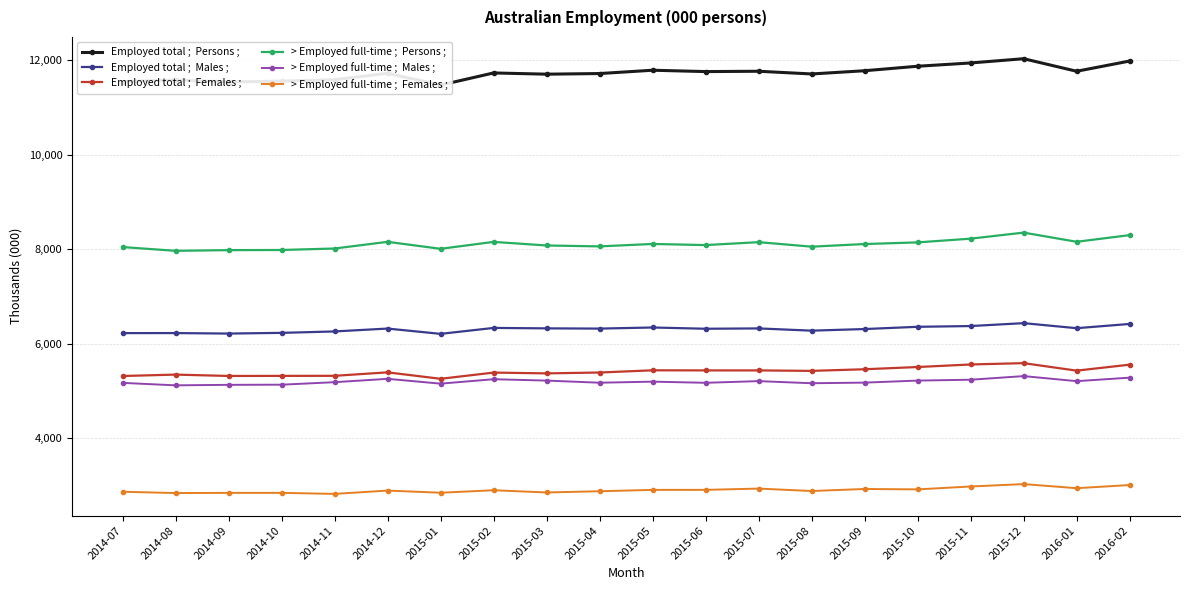

Which has a higher value, 2014-10 or 2015-10?

2015-10